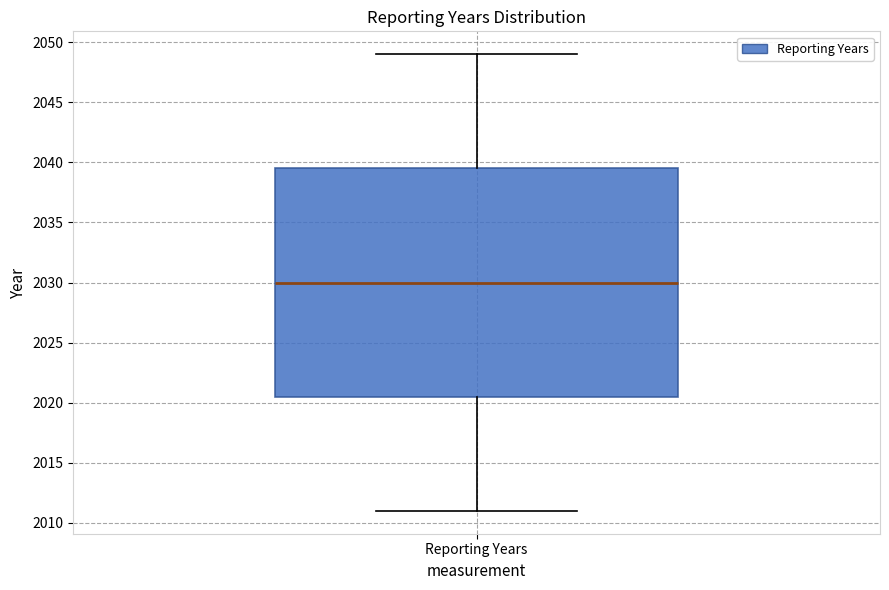

Transcribe this box plot: give where the median line is, the range the box spans, and where the two whiskers end, as read against the y-axis. The values are not printed on the chart, so give them approximately, as read against the axis.

median 2030.0, box 2020.5 to 2039.5, whiskers 2011.0 to 2049.0